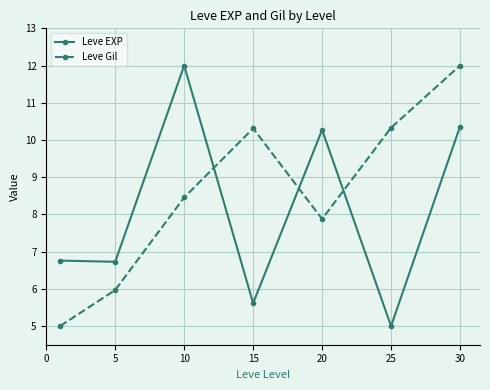

List the series in order of their overall mean, highest first.

Leve Gil, Leve EXP